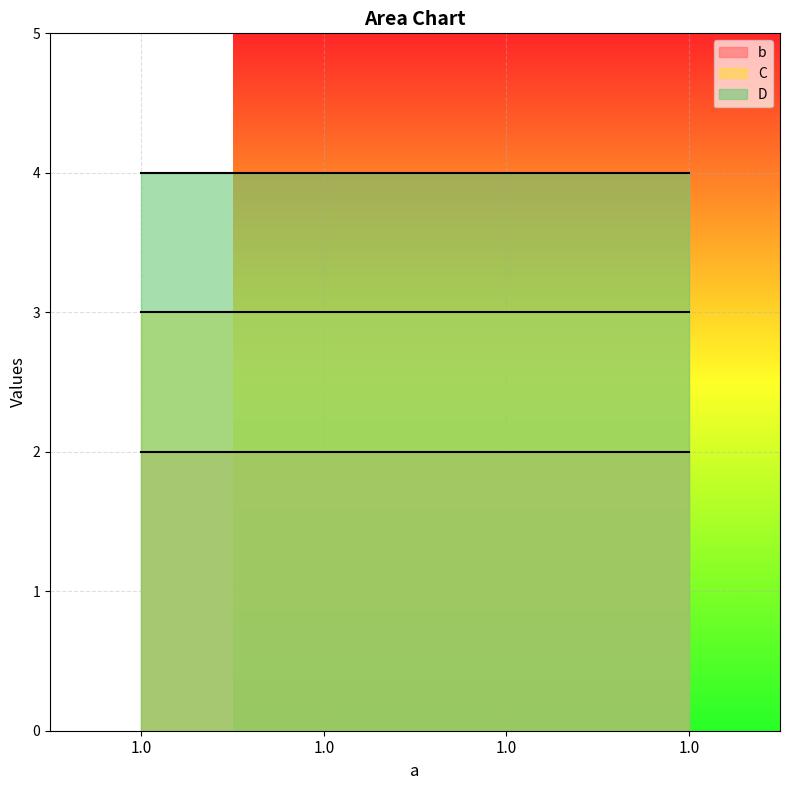

Which series has the largest total across all categories?

D